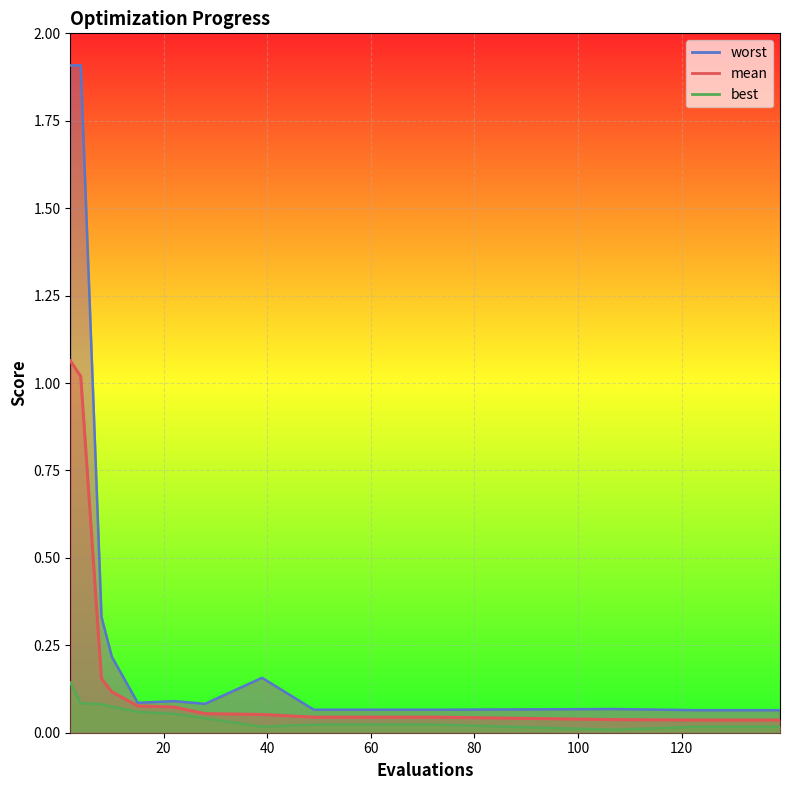

What is the value of the worst point at the 11th from the left?

0.1